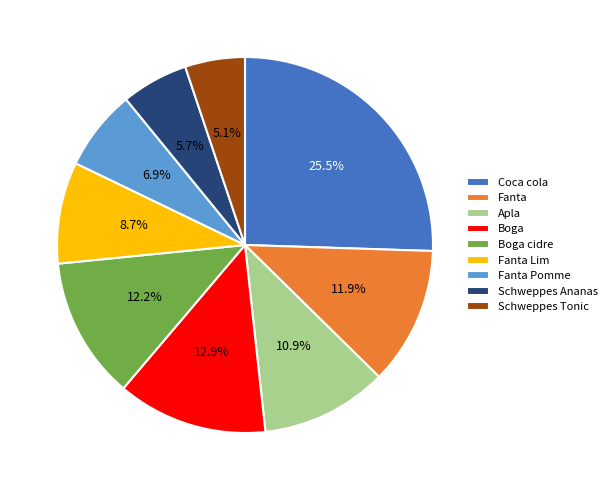

What is the total percentage of Apla and Fanta Pomme?

17.8%